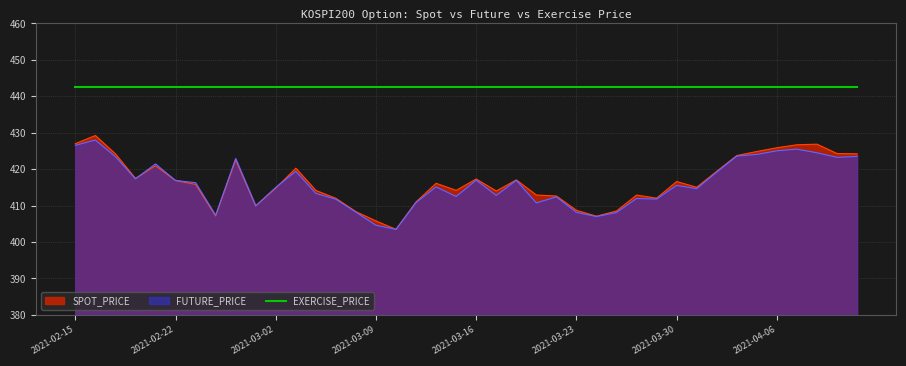

Which has a higher value, 2021-02-22 or 2021-03-10?

2021-02-22